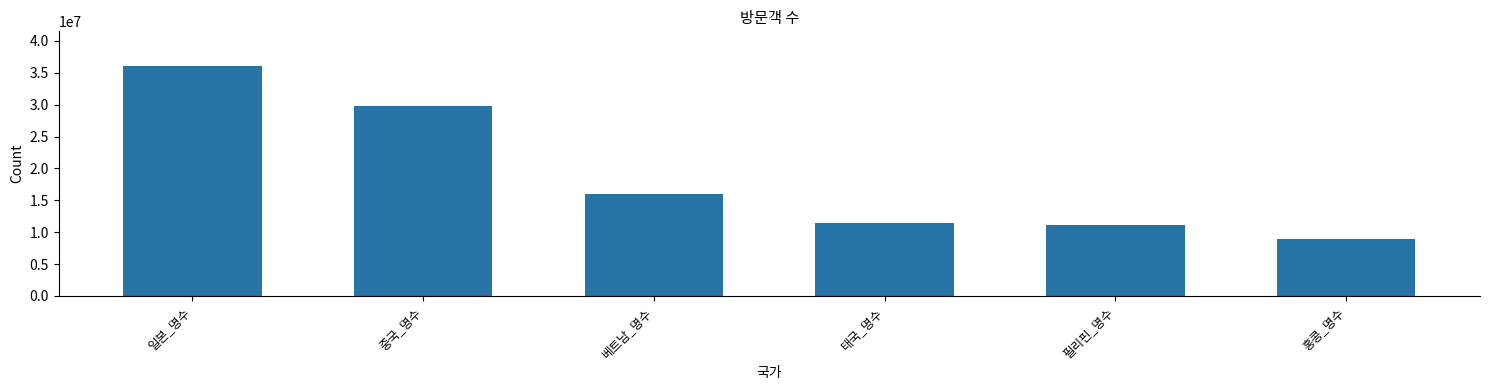

The chart shows a value of 15921446 at 태국_명수. True or false?

False